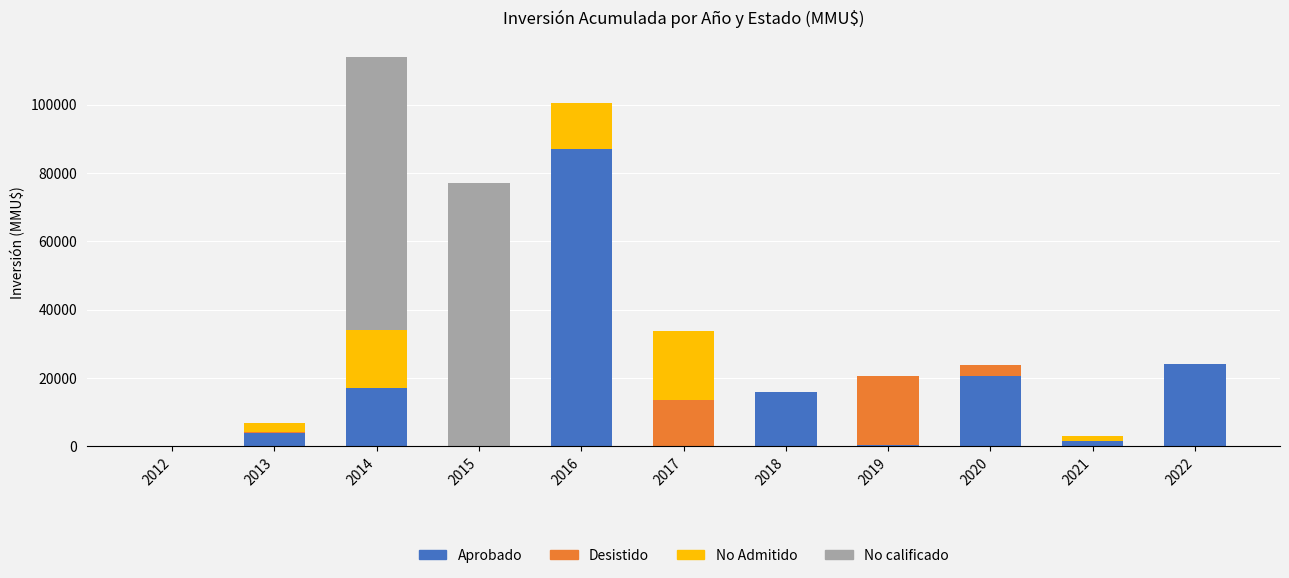

What is the sum of all Aprobado values?

170121